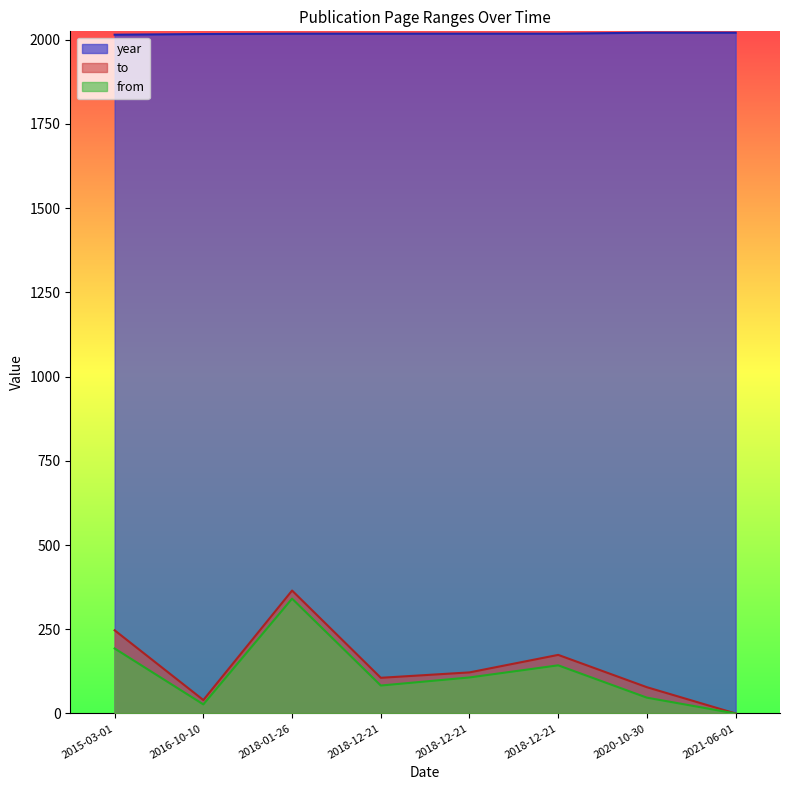

At 2016-10-10, list the series in order from largest to smallest.

year, to, from